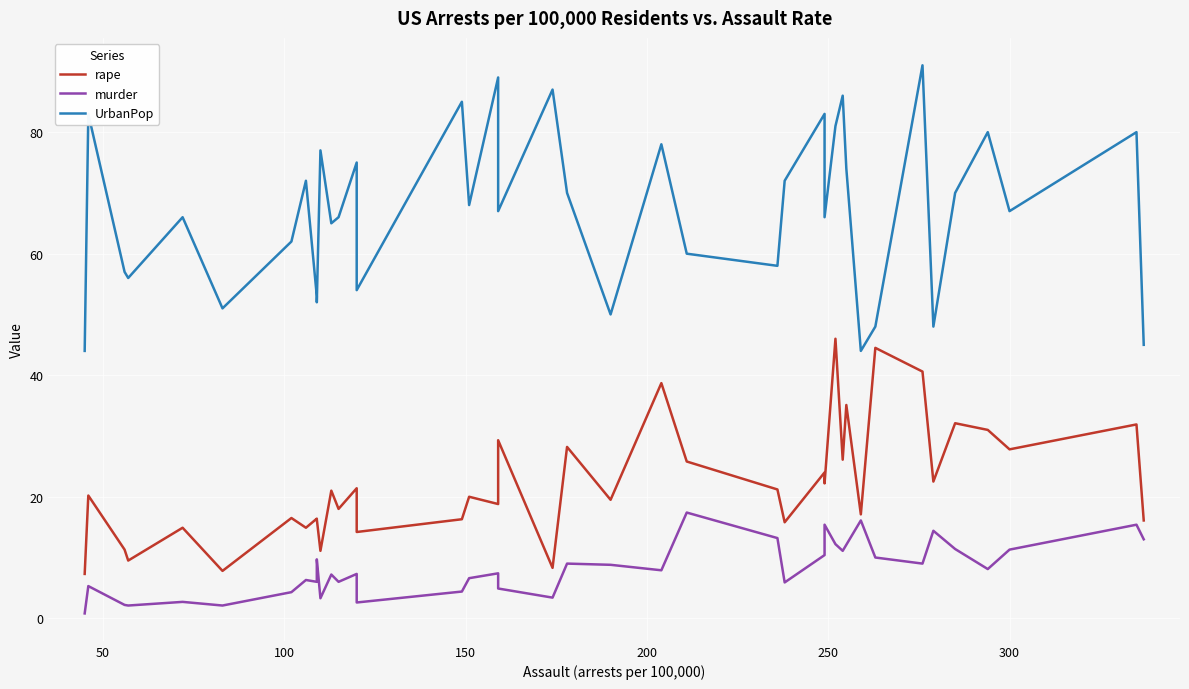

In UrbanPop, how many points are higher than both neighbors (excluding endpoints)?

14